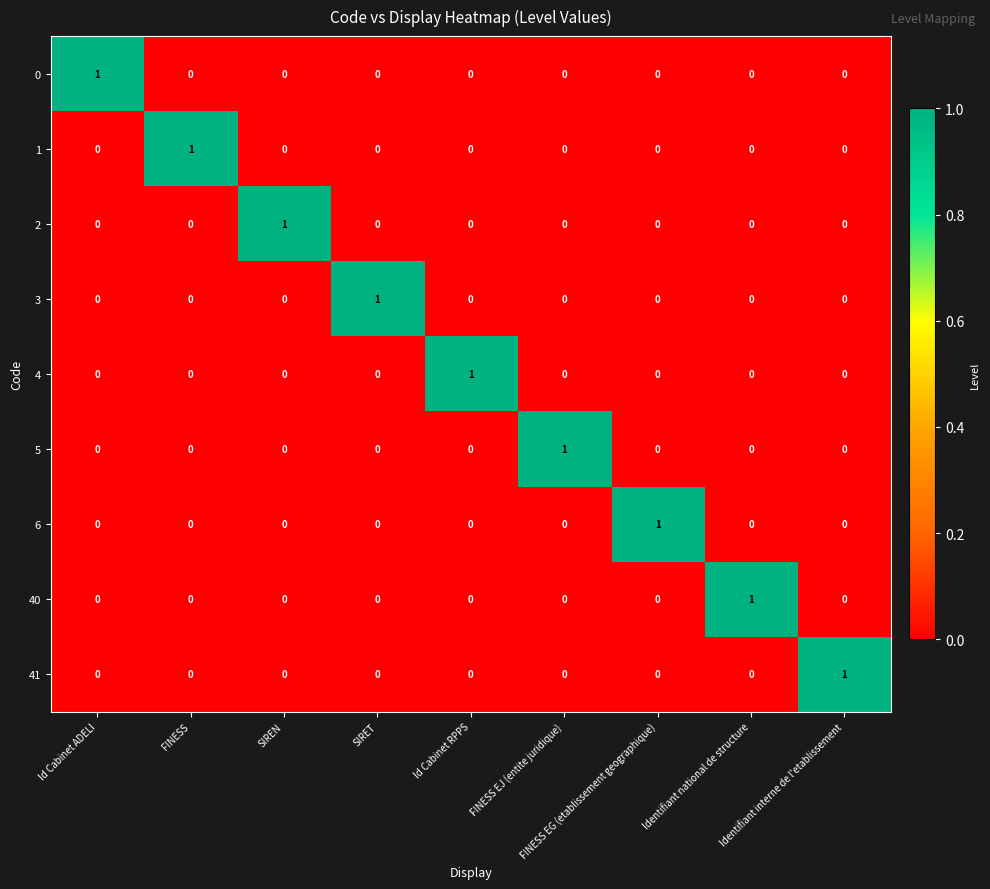

At how many categories does at least one series exceed 0?

9